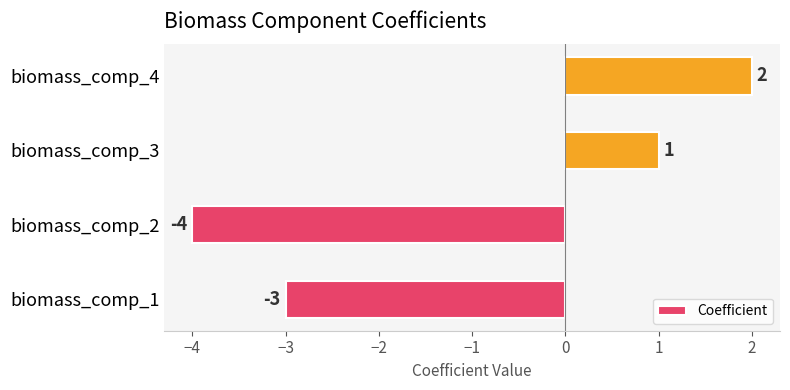

The chart shows a value of 1 at biomass_comp_3. True or false?

True